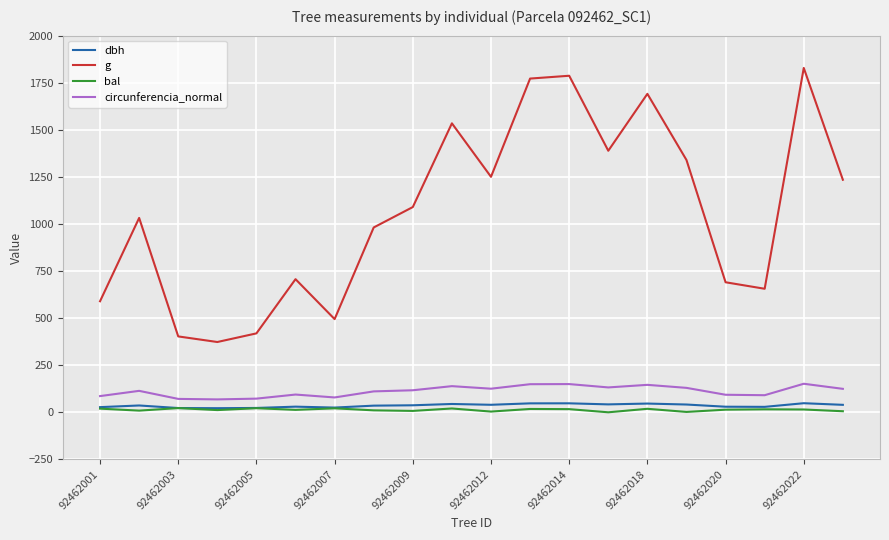

What is the lowest value of the circunferencia_normal series?

68.5